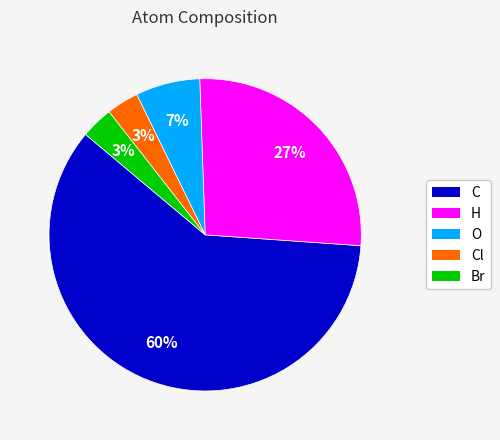

To the nearest percent, what is the average slice percentage?

20%